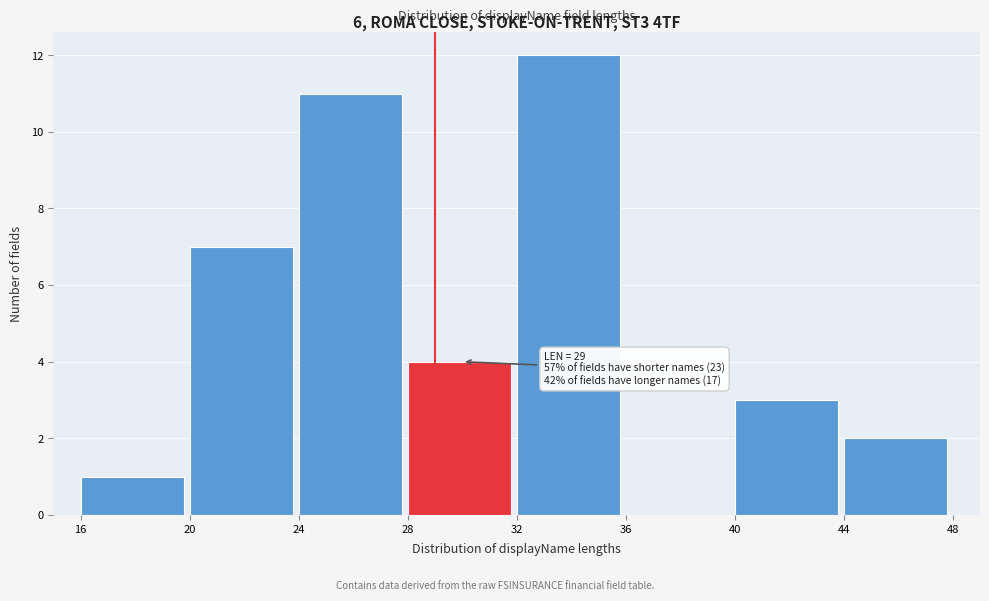

Over which range of the x-axis is the bar tallest?

32 to 36